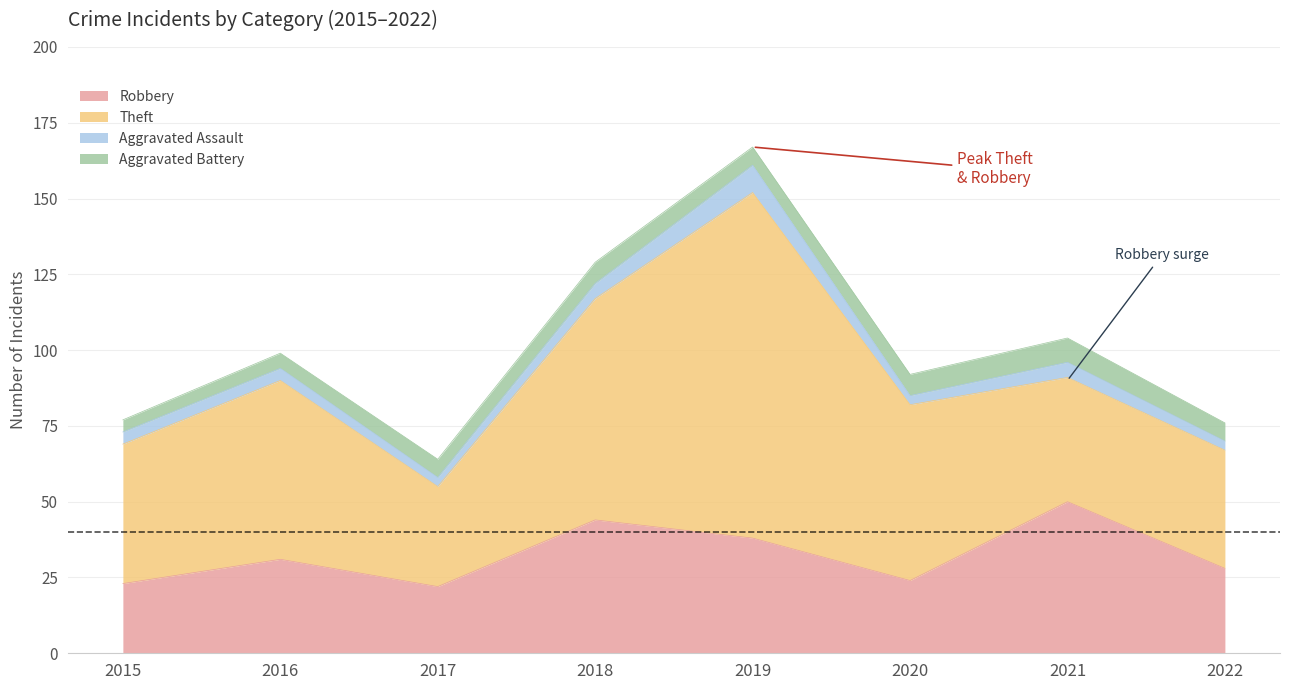

What is the value of the Aggravated Assault point at the 3rd from the left?

3